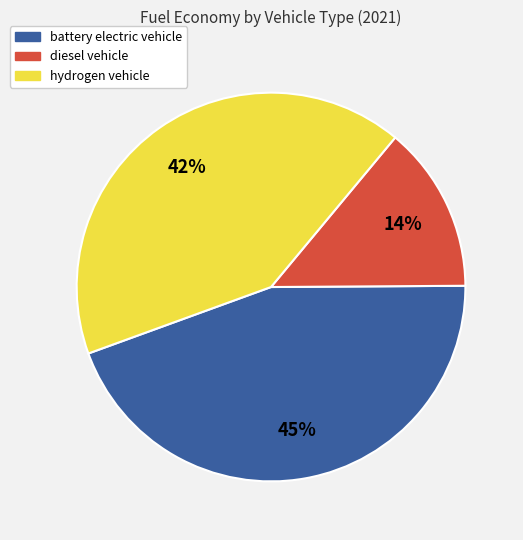

Combined, do battery electric vehicle and diesel vehicle account for over 50%?

Yes